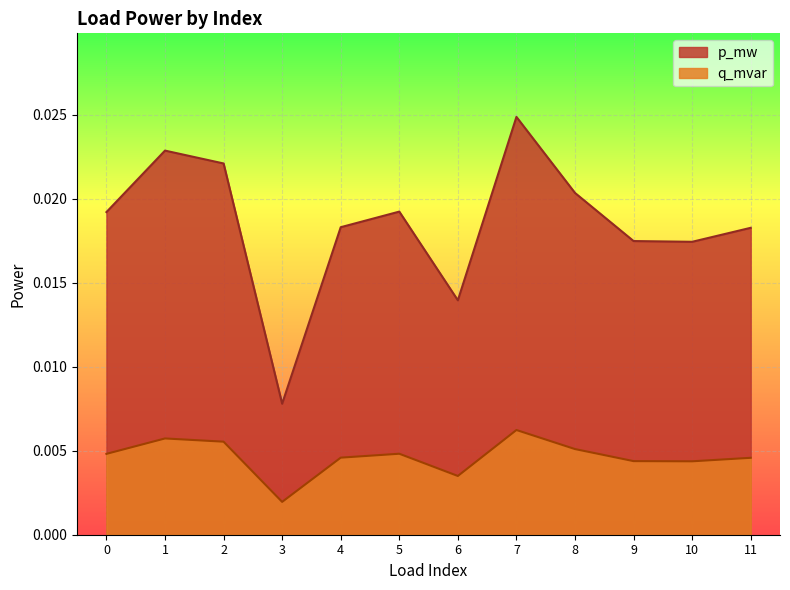

True or false: p_mw and q_mvar cross at least once.

False